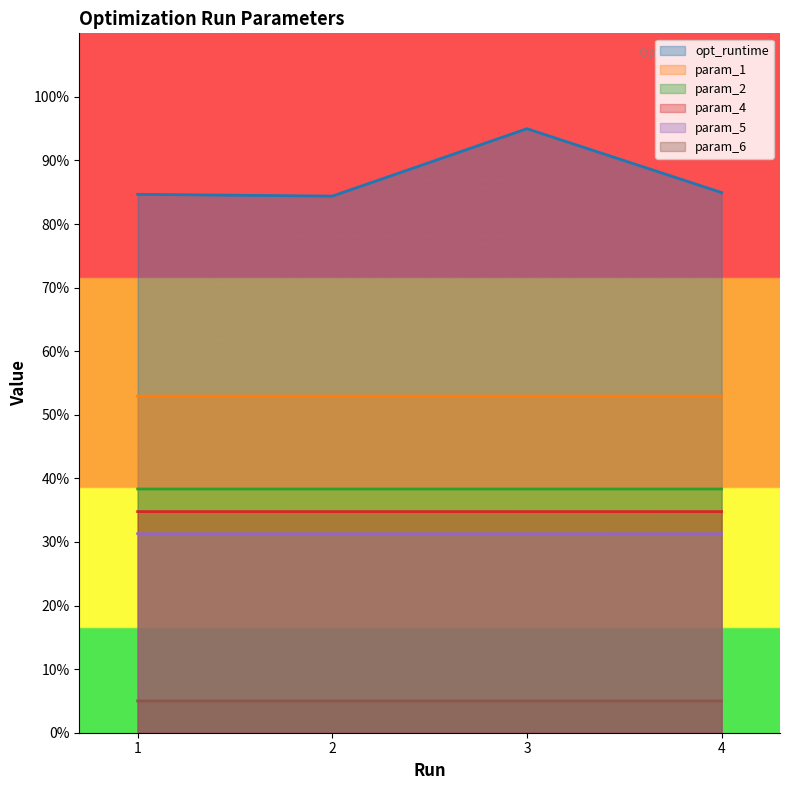

At which category does param_2 reach its first local valley?

2